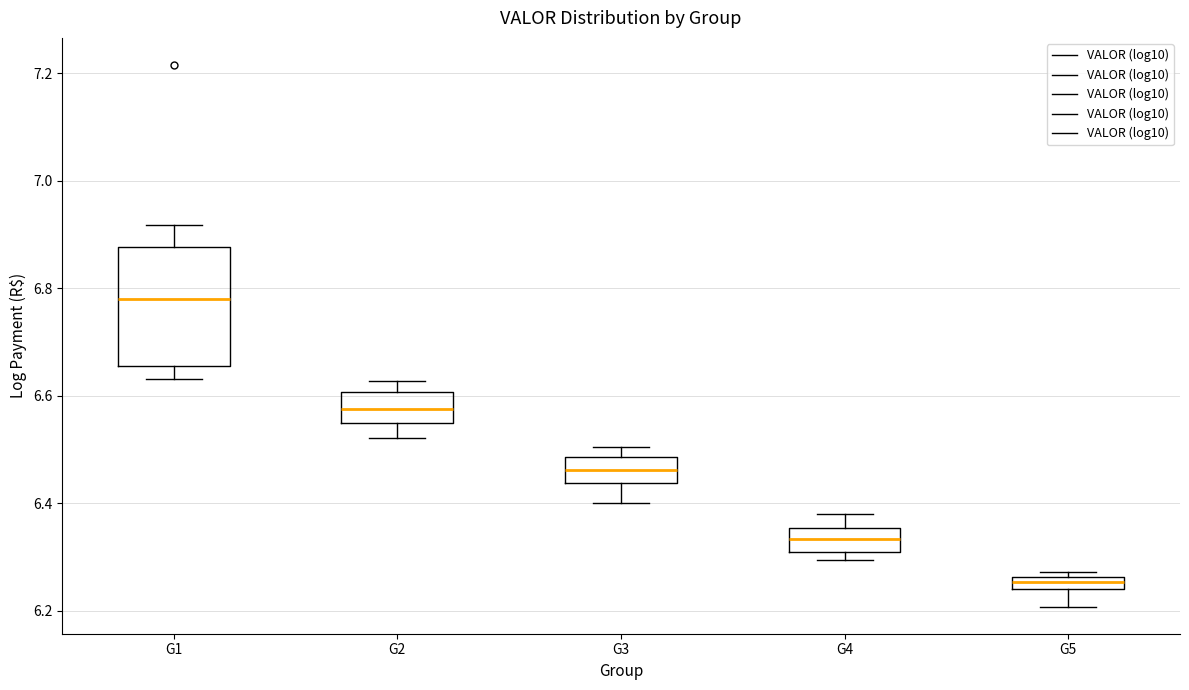

Comparing the boxes themselves (not the whiskers), which one is the tallest?

G1